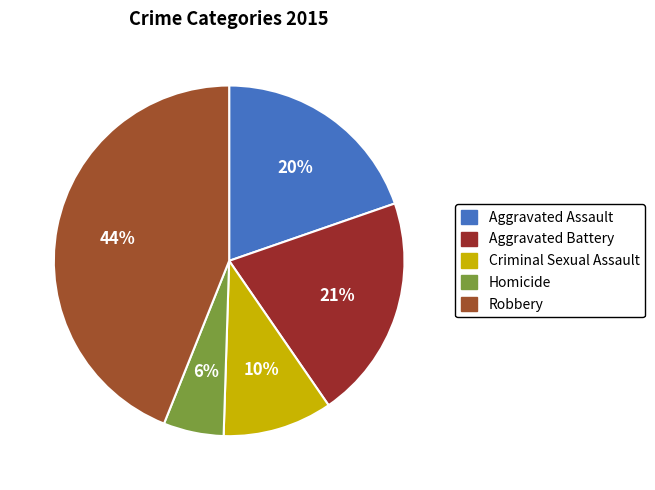

How many slices are in this pie chart?

5